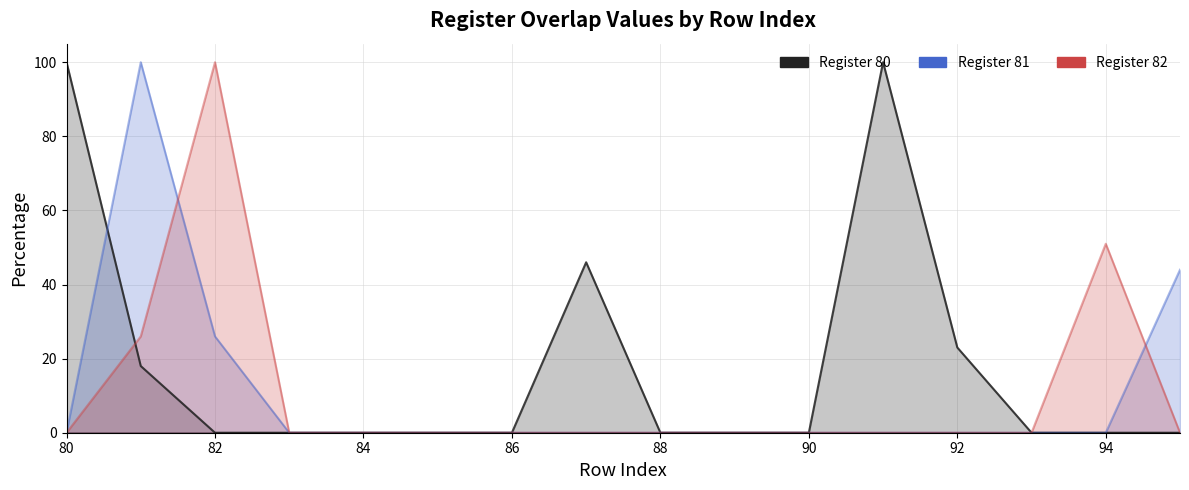

The value of Register 81 at 90 is -57. True or false?

False